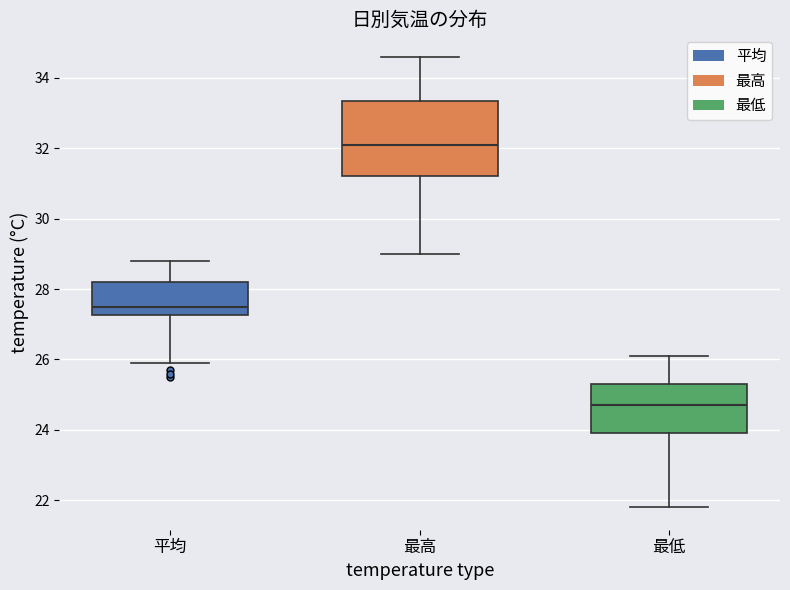

Which box's median line is the lowest?

最低